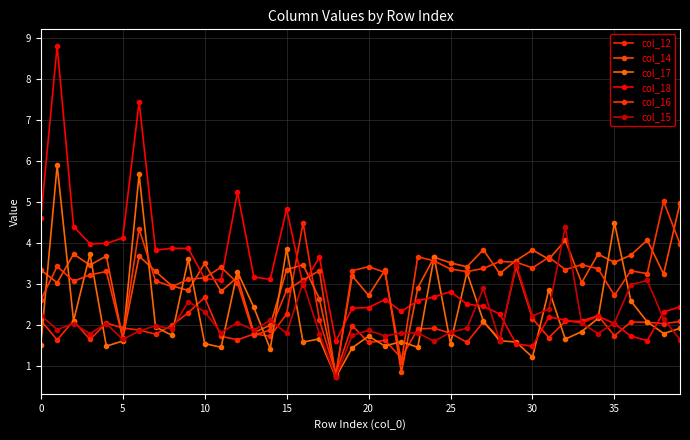

Where is the first local maximum for col_16?

5